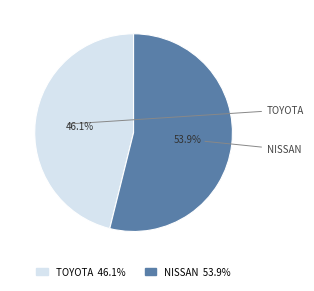

How many segments does this pie chart have?

2